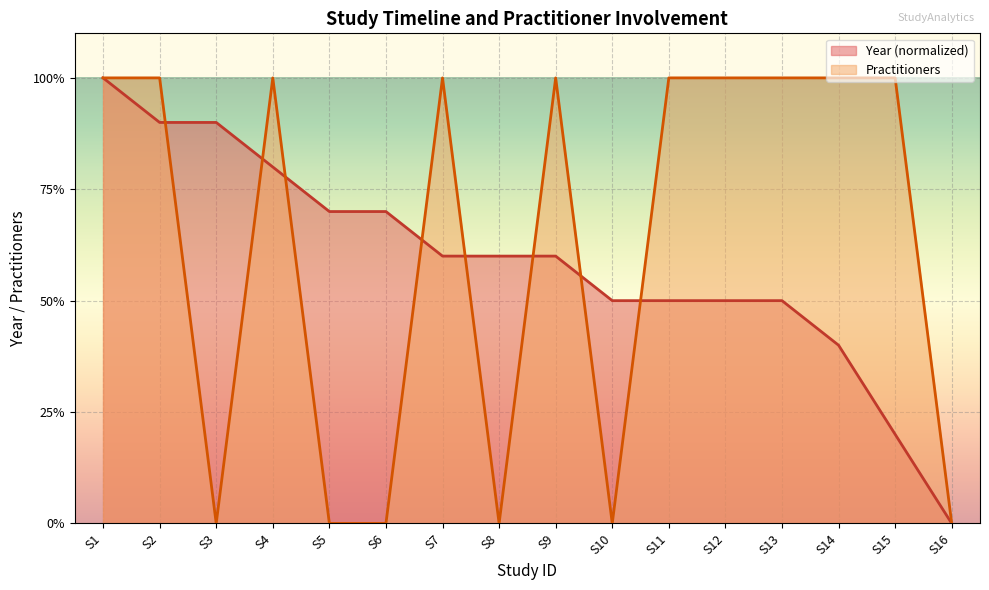

Which series has the largest total across all categories?

Practitioners